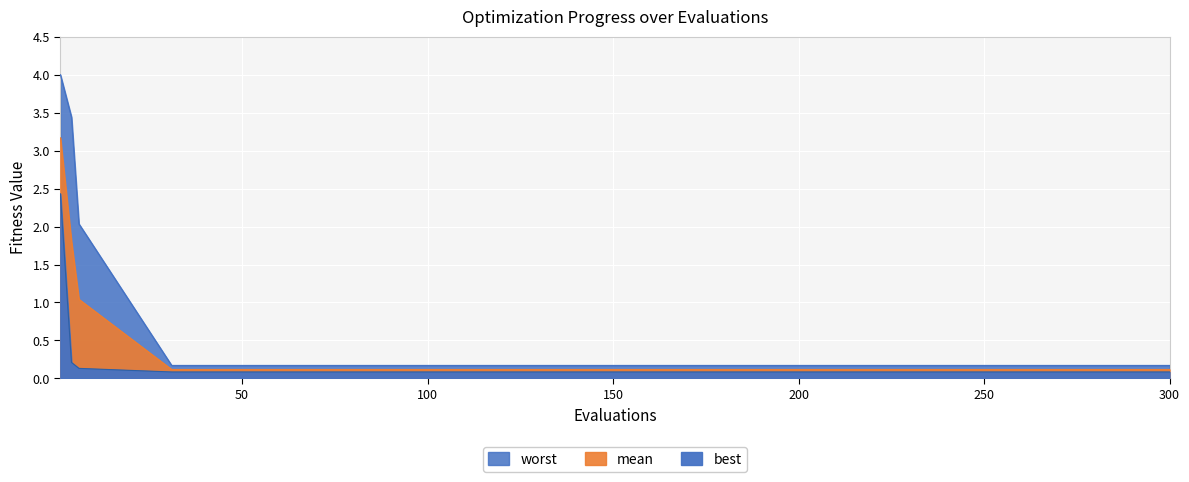

What is the approximate value of best at evals?

2.4